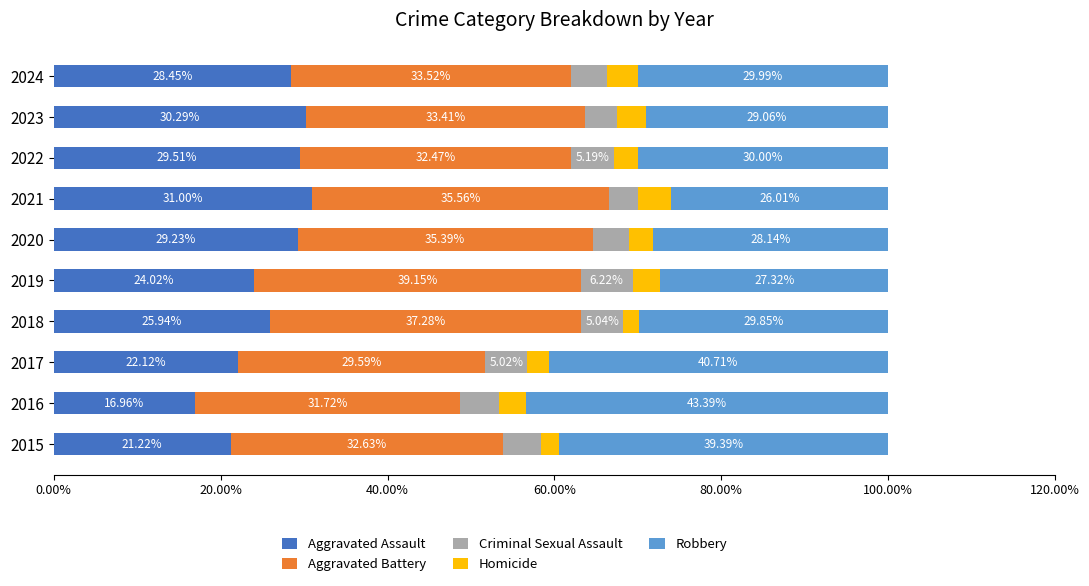

What are all the series names shown in the legend?

Aggravated Assault, Aggravated Battery, Criminal Sexual Assault, Homicide, Robbery